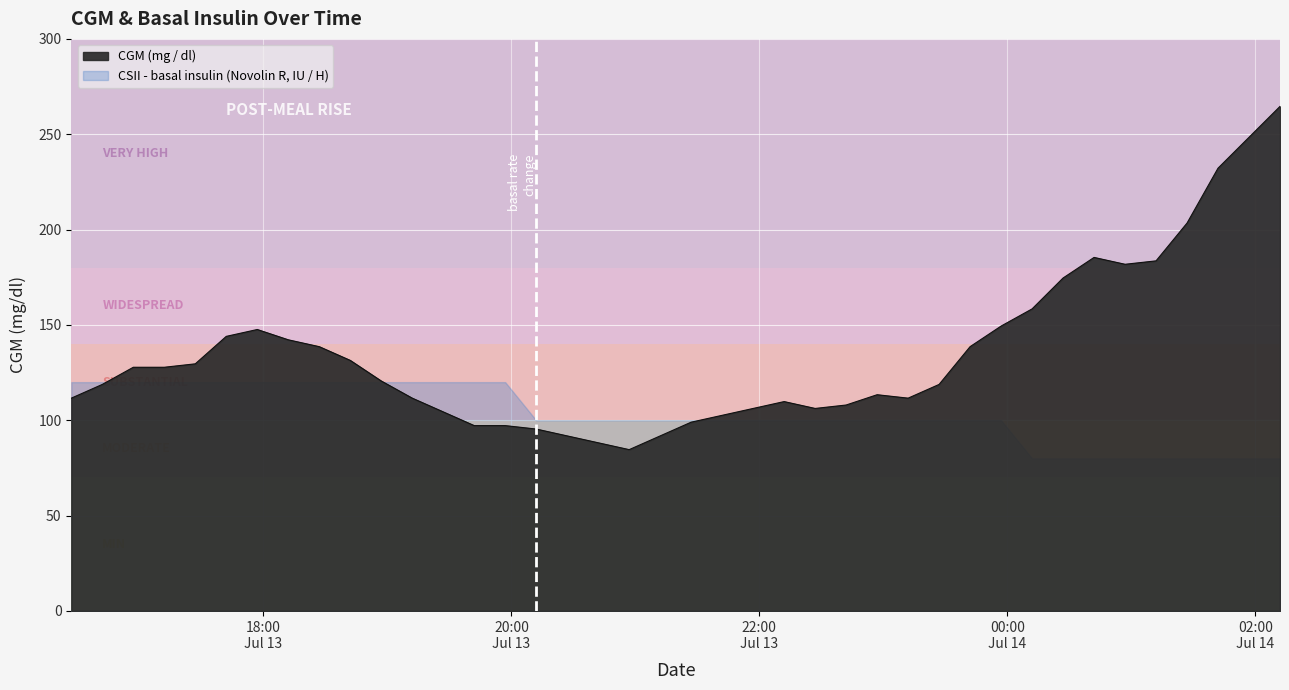

Reading left to right, what are all the values shown in this chart?

111.6	118.8	127.8	127.8	129.6	144.0	147.6	142.2	138.6	131.4	120.6	111.6	104.4	97.2	97.2	95.4	91.8	88.2	84.6	91.8	99.0	102.6	106.2	109.8	106.2	108.0	113.4	111.6	118.8	138.6	149.4	158.4	174.6	185.4	181.8	183.6	203.4	232.2	248.4	264.6